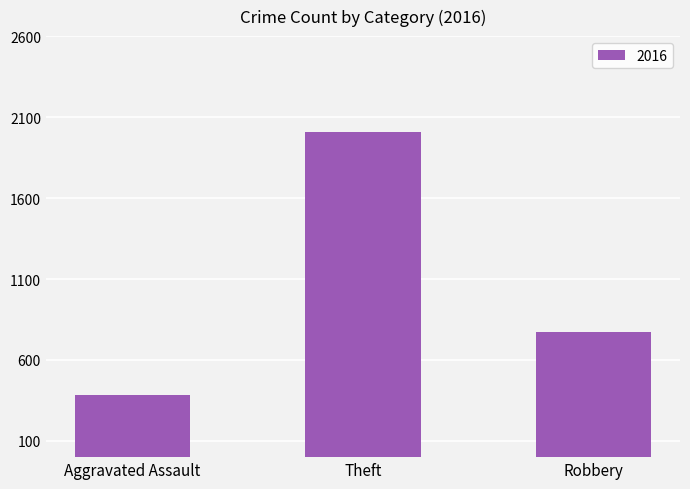

What is the greatest value displayed?

2010